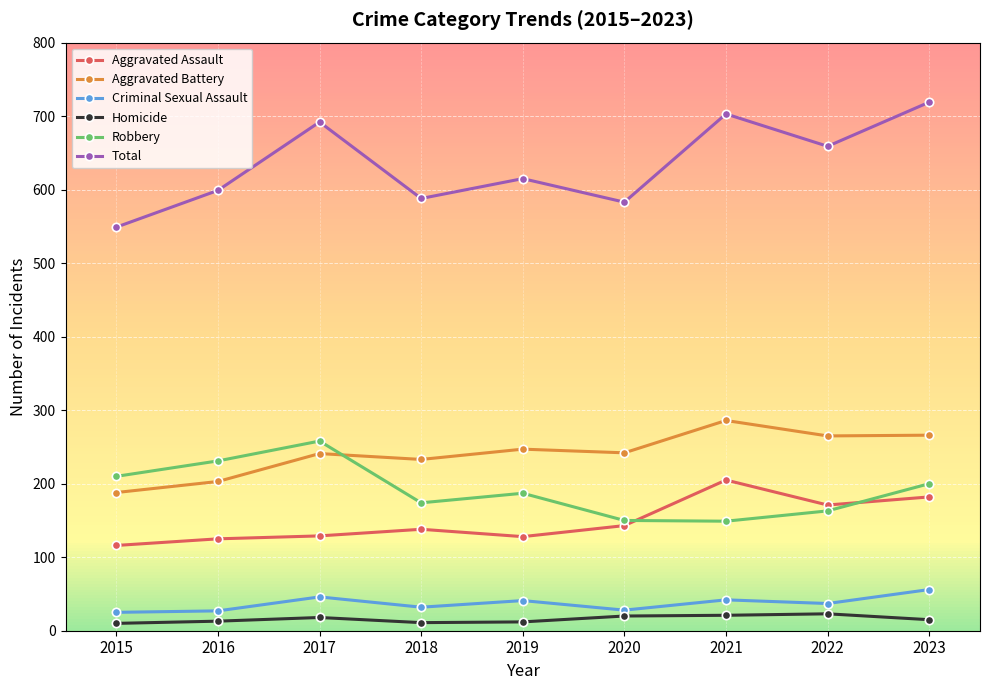

The value of Aggravated Battery at 2019 is 124. True or false?

False